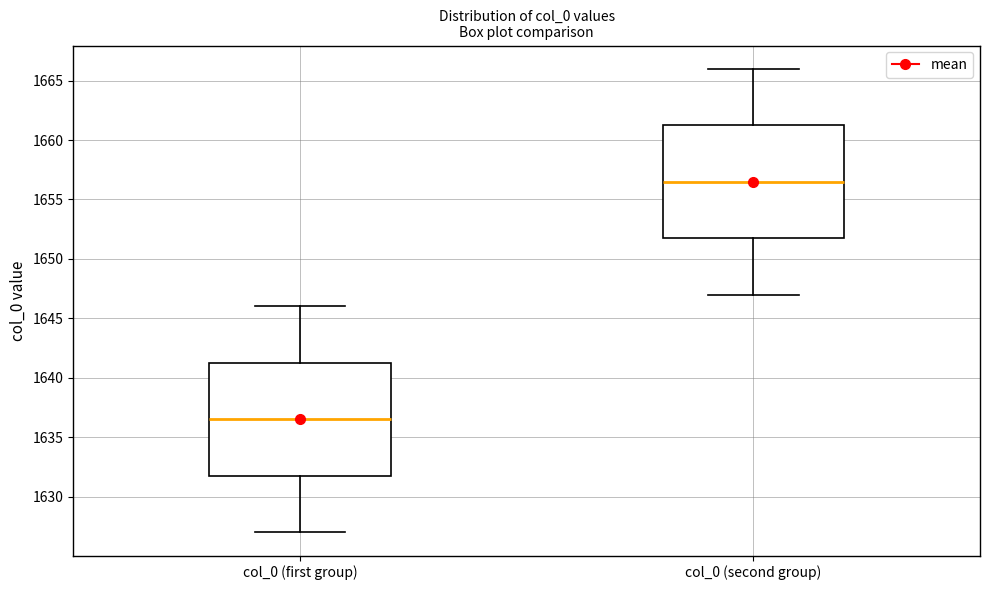

Which box has the lowest median line?

col_0 (first group)